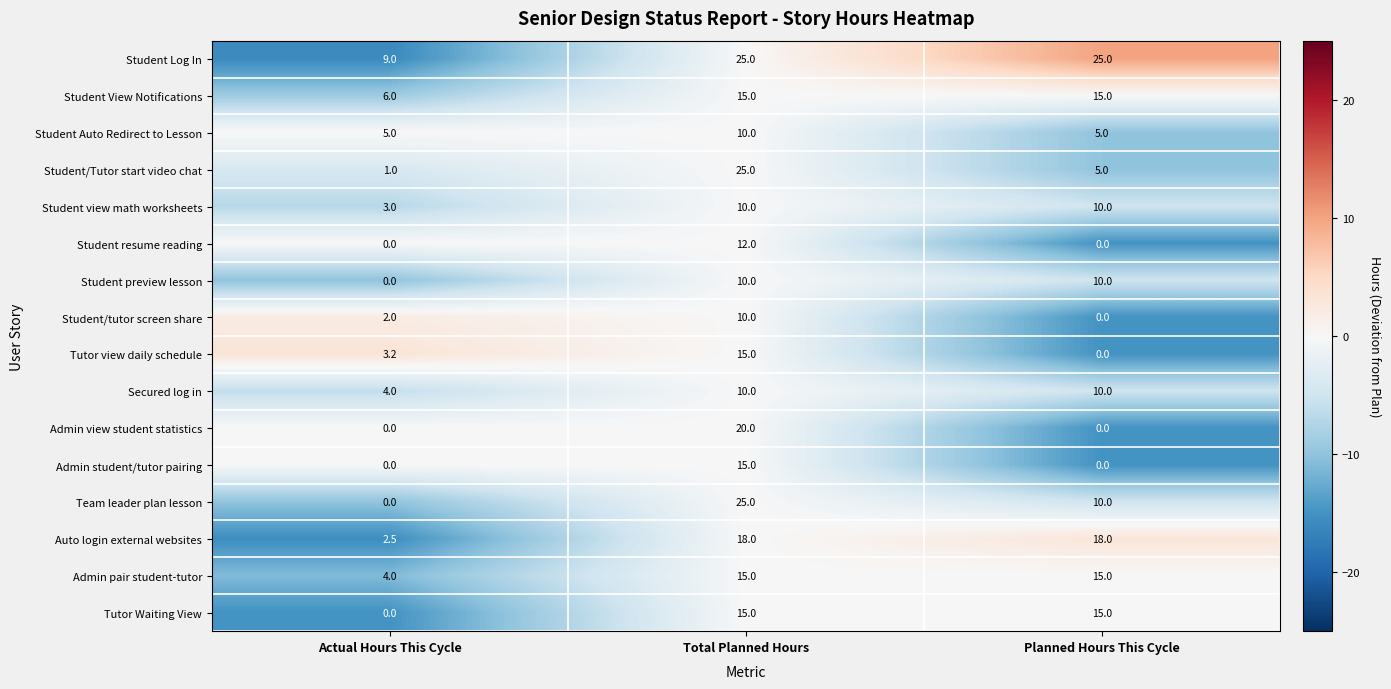

What is the maximum value shown in the chart?

25.0